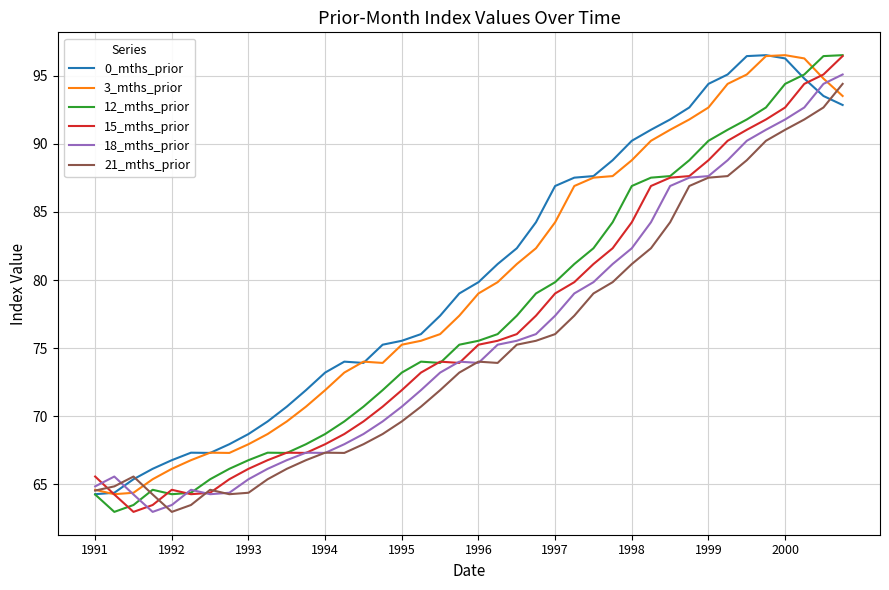

What is the minimum value for 18_mths_prior?

63.0